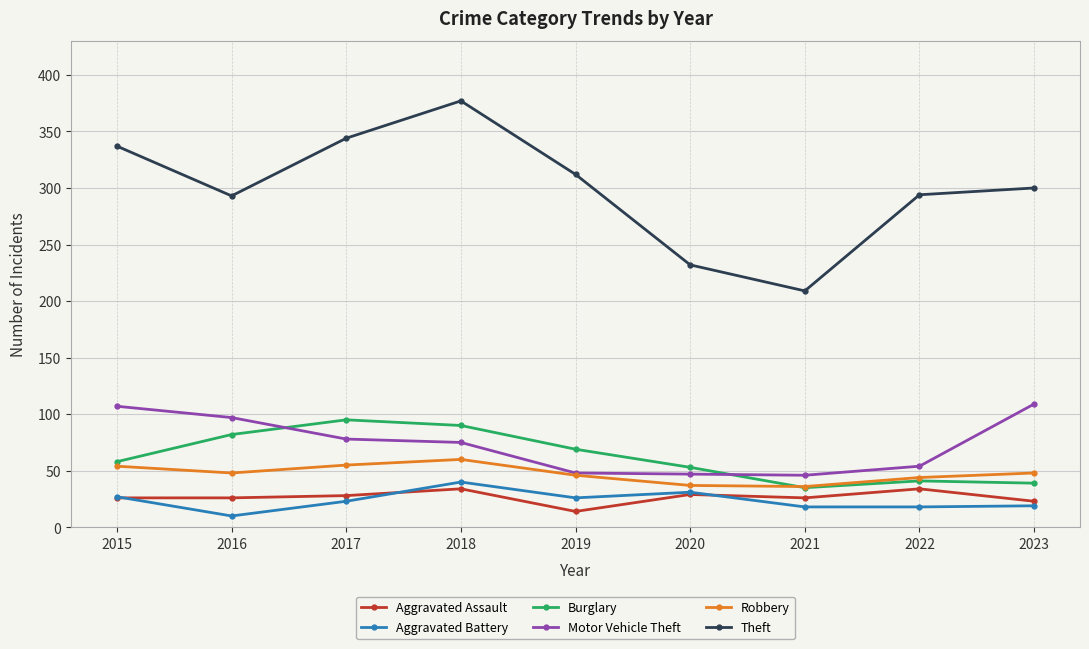

What is the value of the Burglary point at the 1st from the left?

58